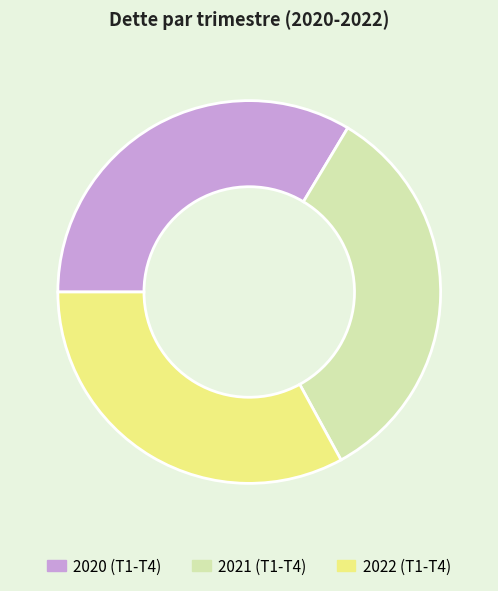

Combined, do 2020 (T1-T4) and 2021 (T1-T4) account for over 50%?

Yes